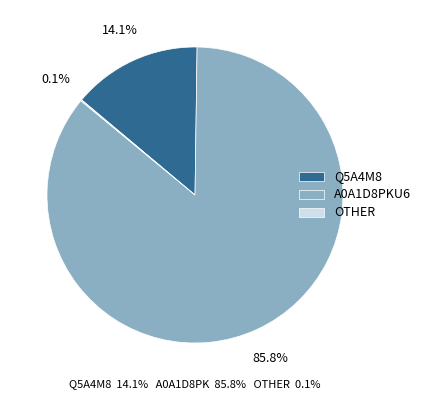

Between A0A1D8PKU6 and Q5A4M8, which is larger?

A0A1D8PKU6